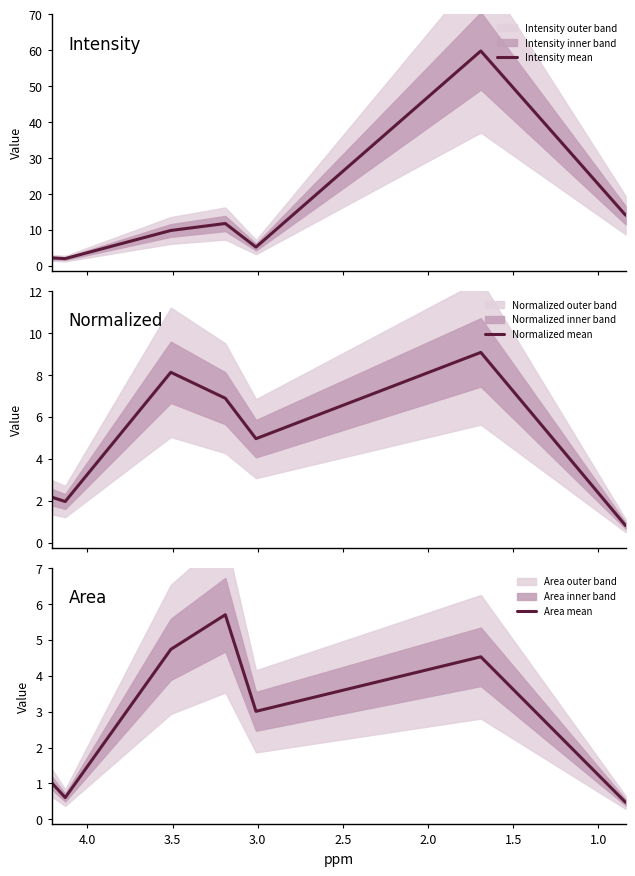

What is the difference between the Normalized mean values at 3.0 and 2.5?

4.1